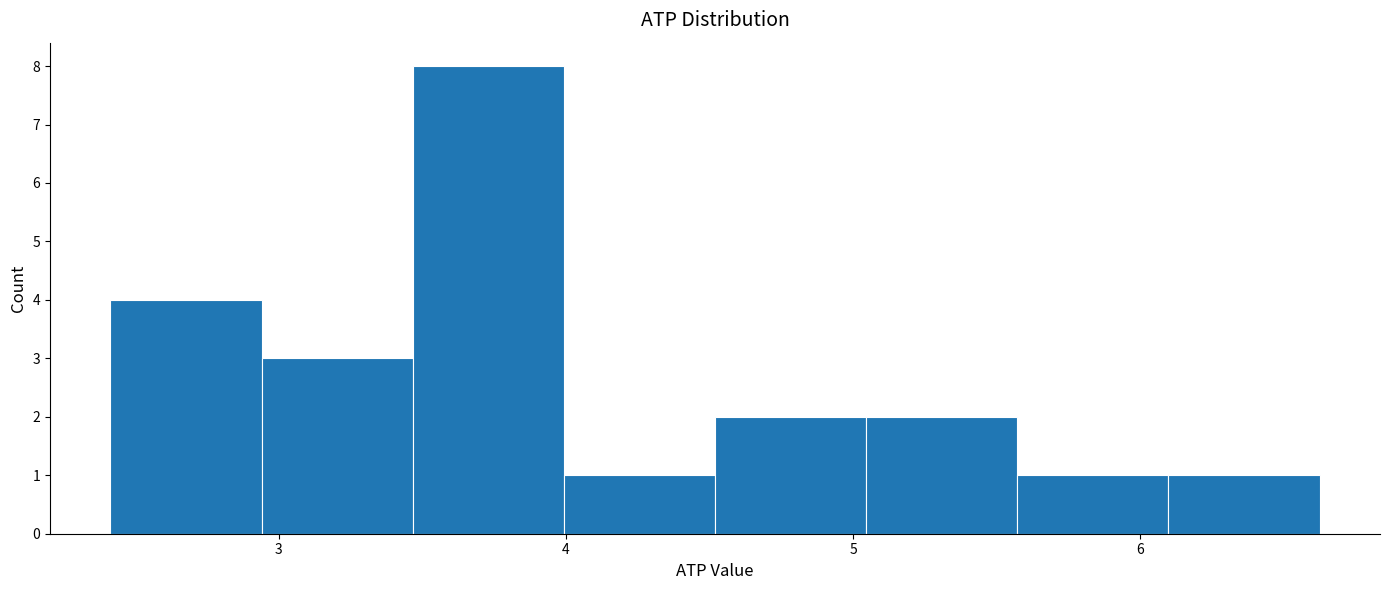

Which range on the x-axis has the tallest bar?

3.5 to 4.0